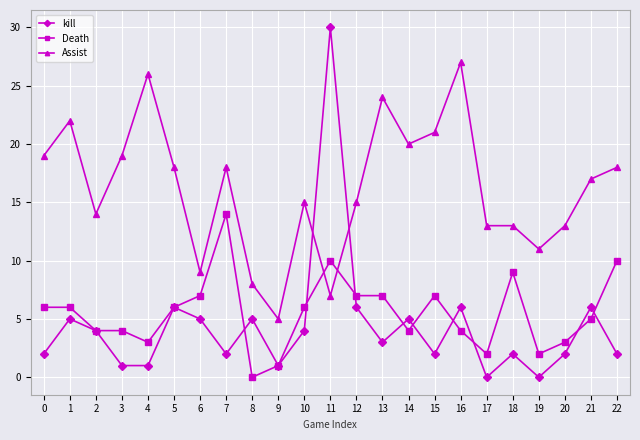

How many series are shown in this chart?

3